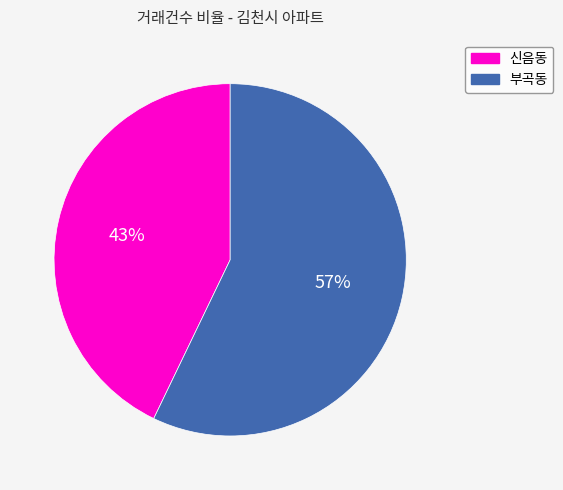

Is the sum of 부곡동 and 신음동 greater than half?

Yes